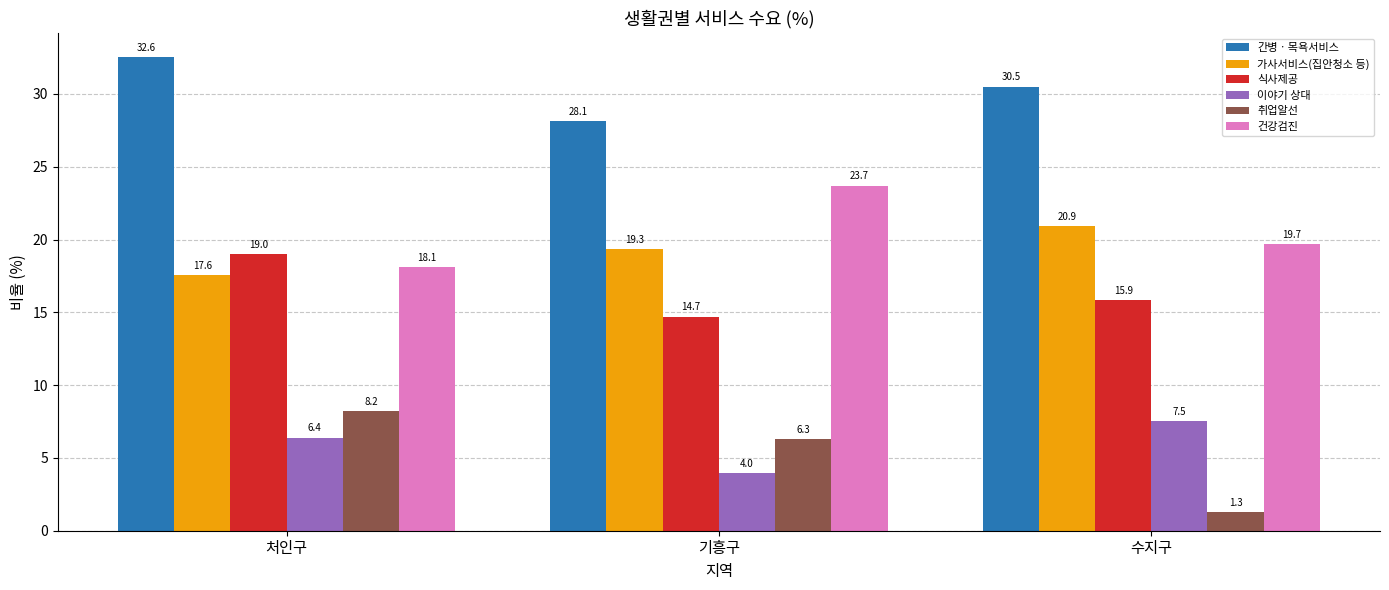

What is the label of the 1st bar from the left?

처인구